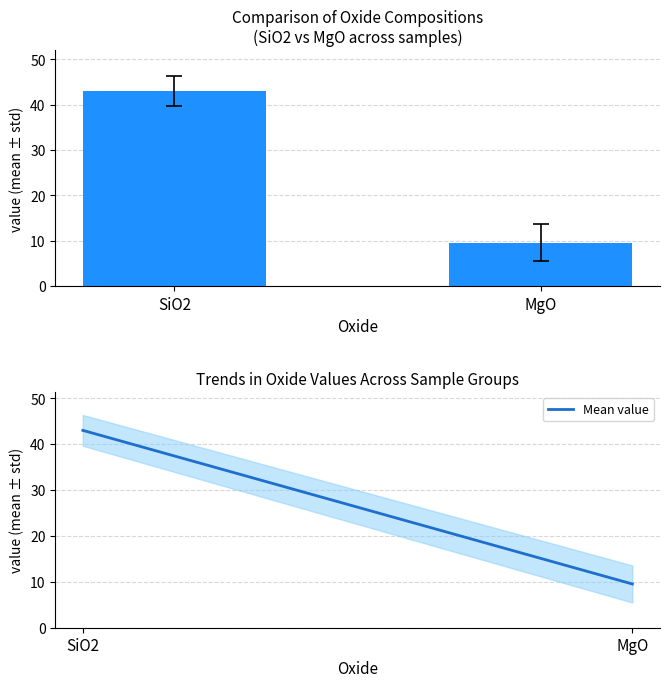

Reading left to right, extract all data points from this chart.

43.0	9.5